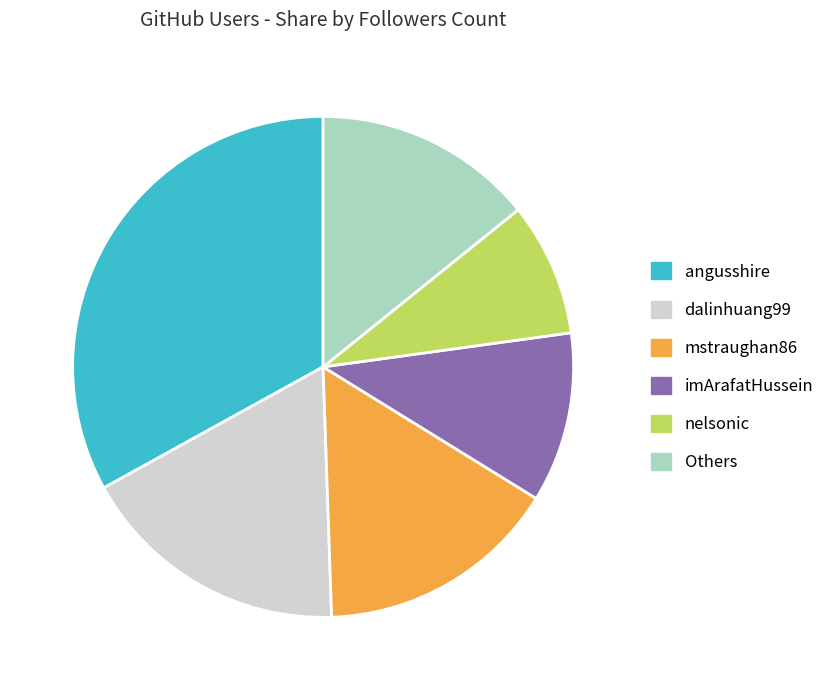

How many segments does this pie chart have?

6